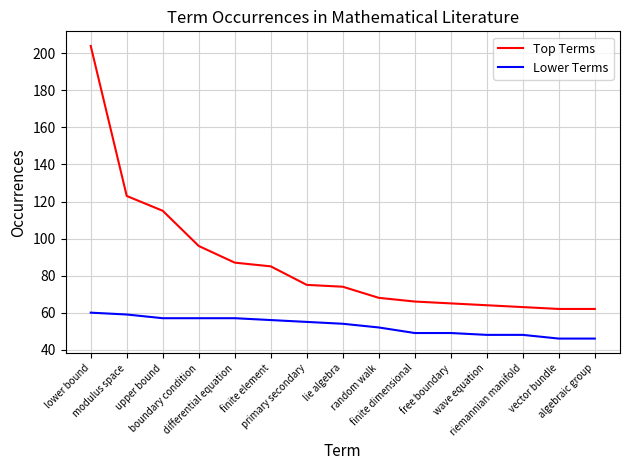

True or false: Top Terms and Lower Terms cross at least once.

False